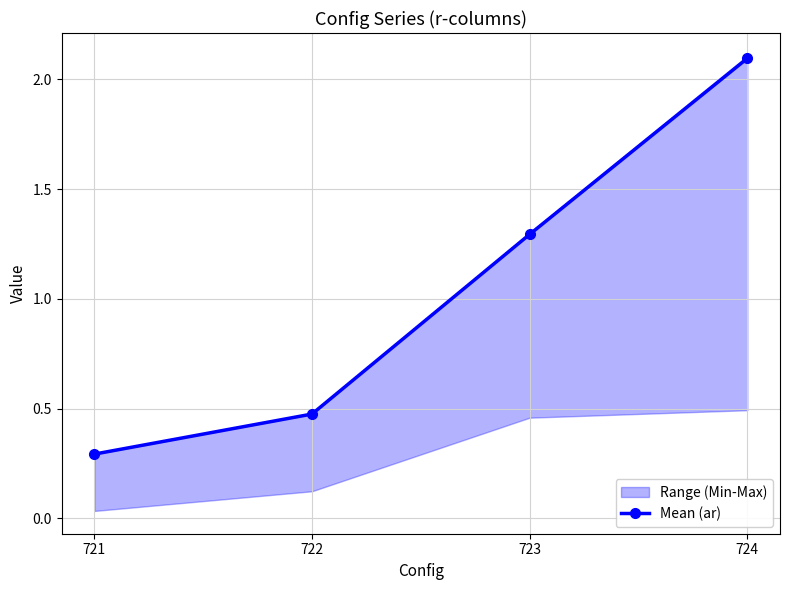

What is the difference between the maximum and minimum values?

1.8